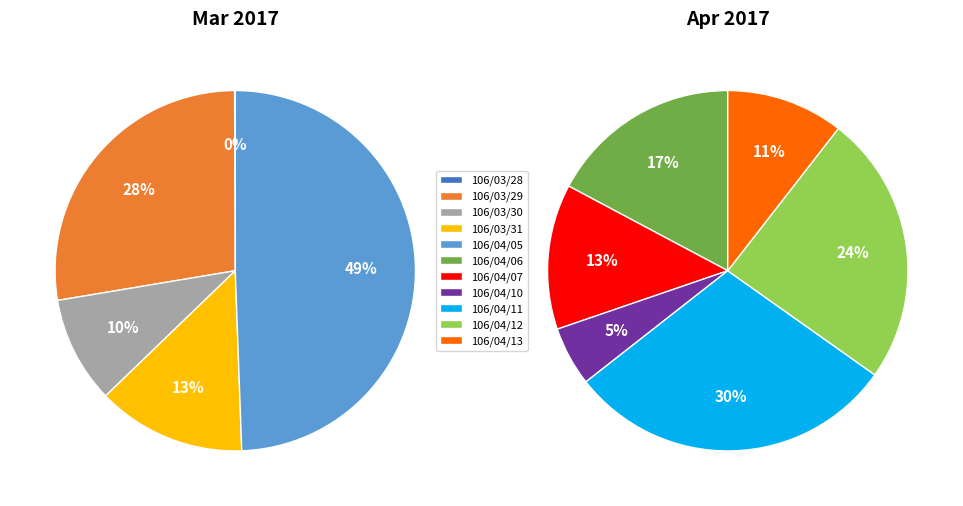

How many slices are in this pie chart?

11